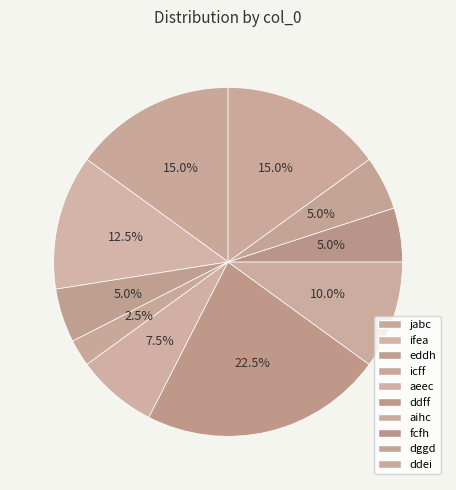

How many segments does this pie chart have?

10